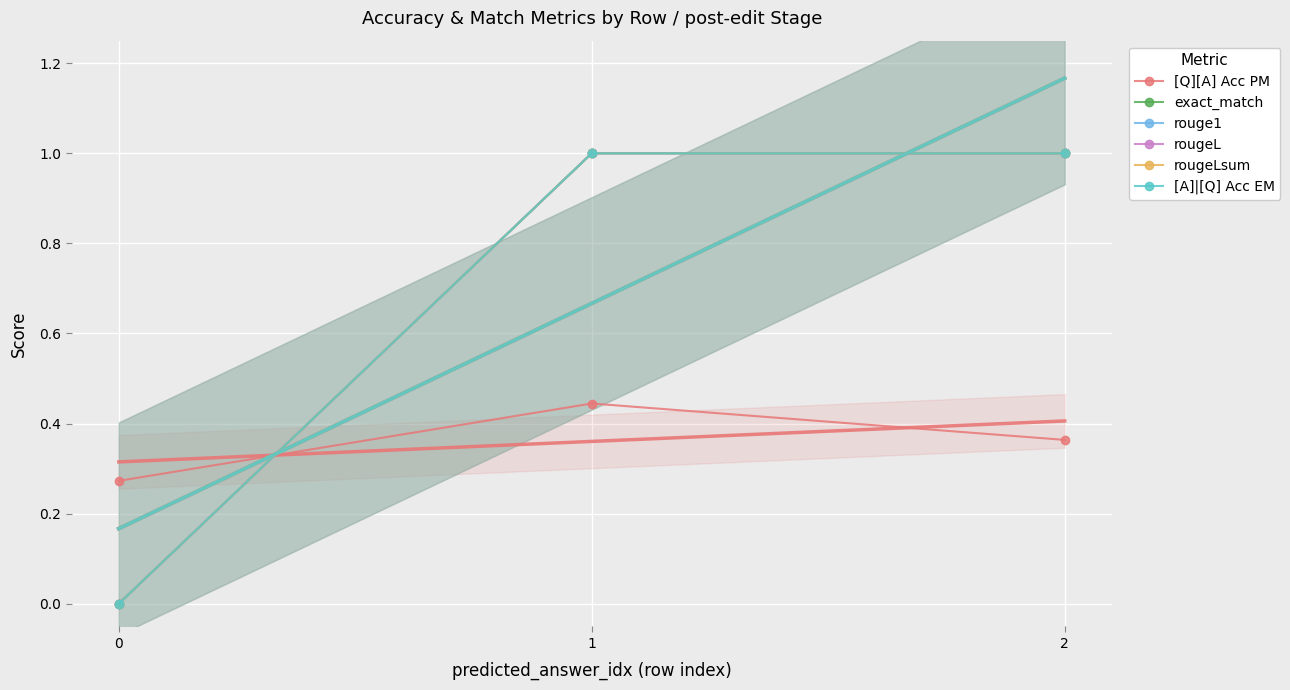

How many positive values does the rougeLsum series have?

2